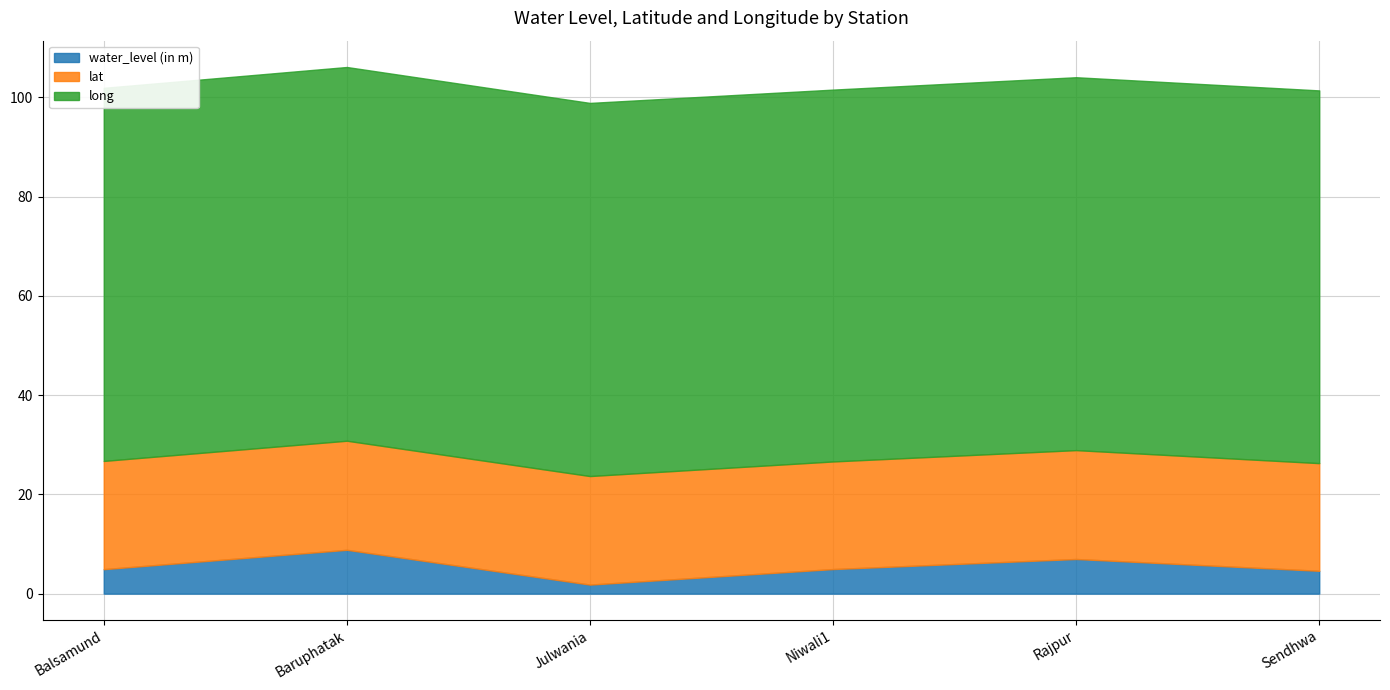

At which category does long reach its first local peak?

Baruphatak